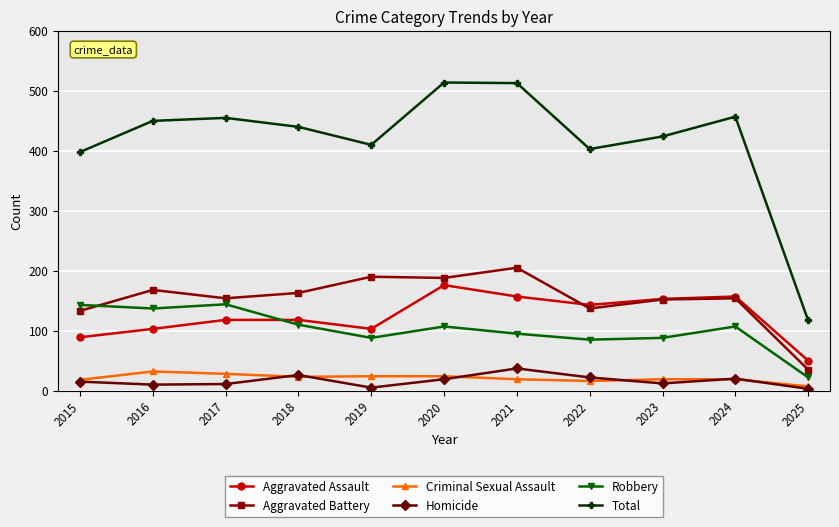

What is the greatest value displayed?

514